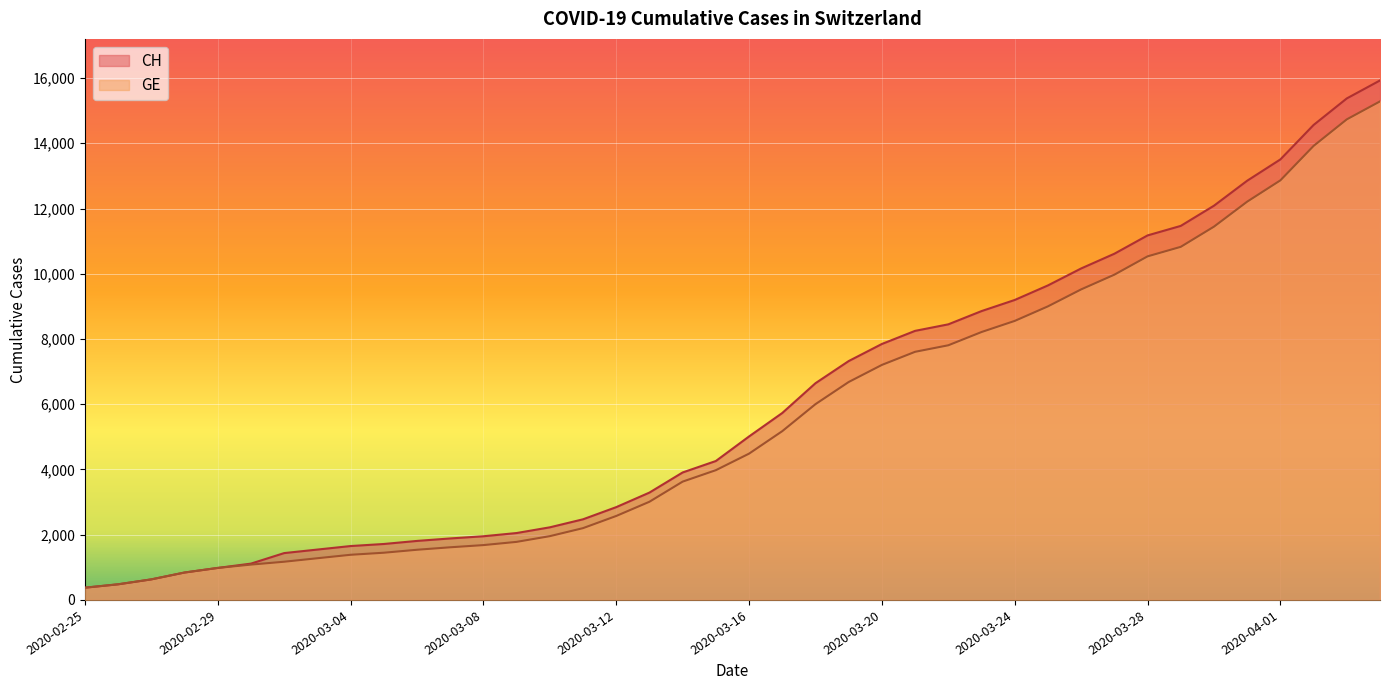

Is it true that CH equals 7122 at 2020-03-27?

False